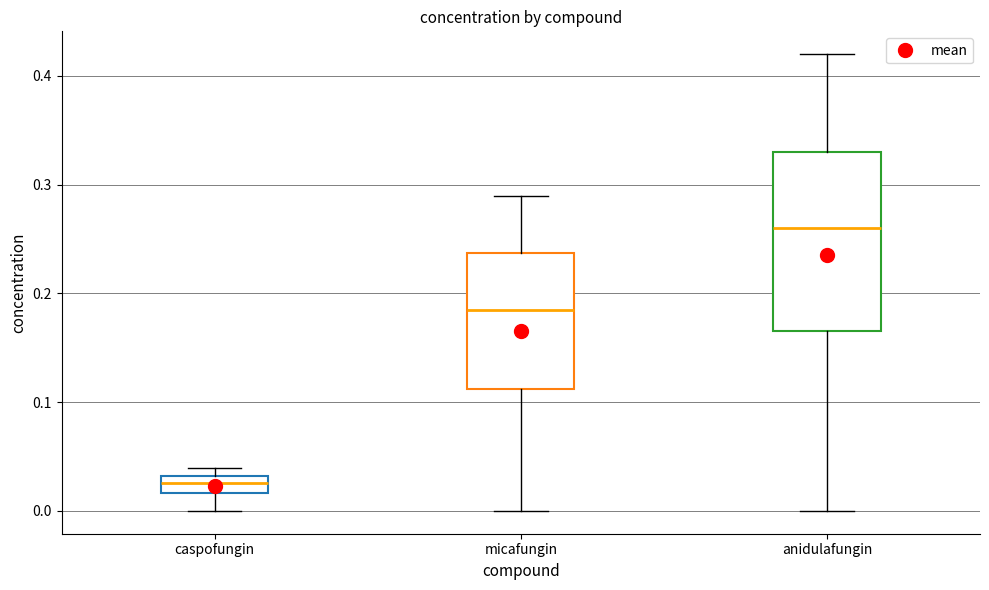

Reading left to right, read every box against the y-axis: the position of its median line, the range the box covers, and the ends of its whiskers. The values are not printed on the chart, so give them approximately, as read against the axis.

caspofungin: median 0.03 (inside the box), box 0.02 to 0.03, whiskers 0.00 to 0.04
micafungin: median 0.19, box 0.11 to 0.24, whiskers 0.00 to 0.29
anidulafungin: median 0.26, box 0.17 to 0.33, whiskers 0.00 to 0.42